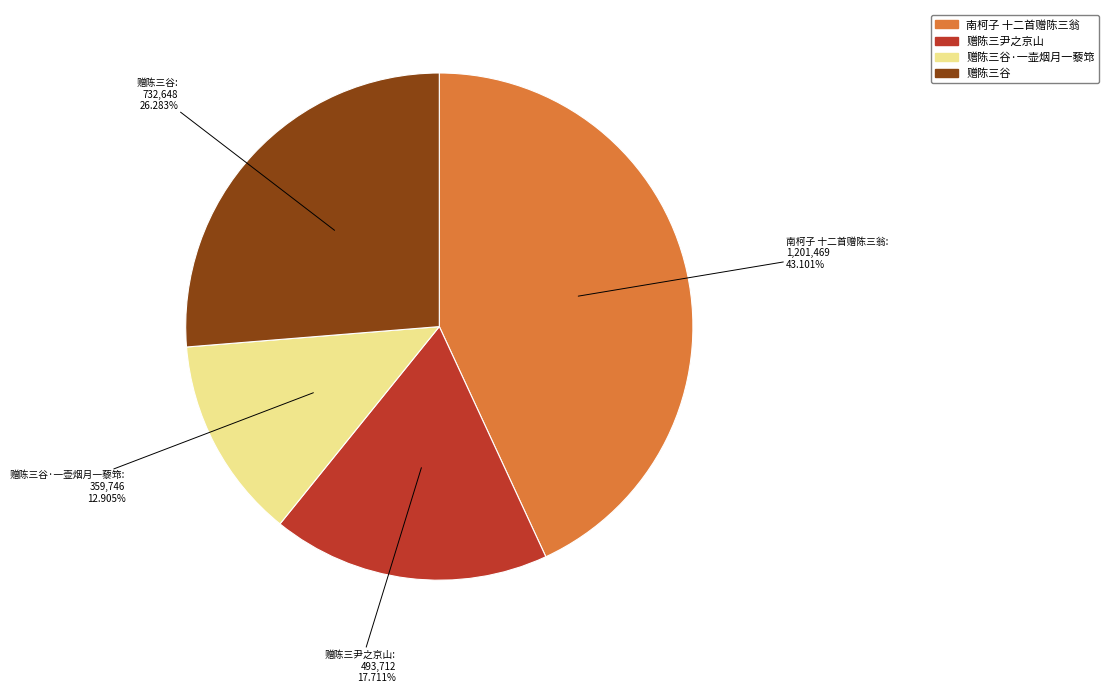

How many segments does this pie chart have?

4